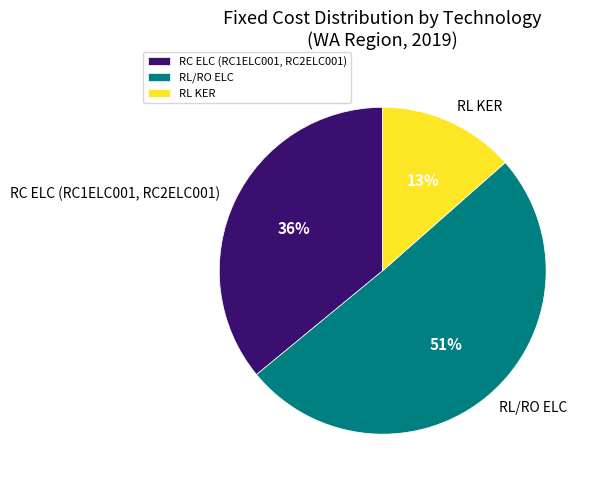

To the nearest percent, what is the combined percentage of RL/RO ELC and RC ELC (RC1ELC001, RC2ELC001)?

87%